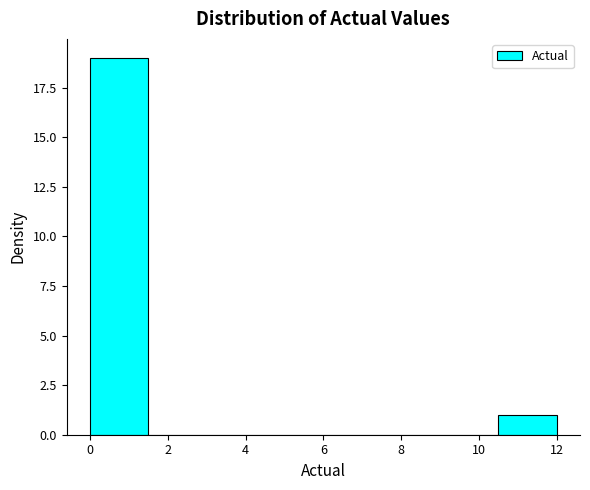

What is the height of the bar covering 10.5 to 12.0 on the x-axis? Neither the bar edges nor the heights are printed on the chart, so give them approximately, as read against the axes.

1